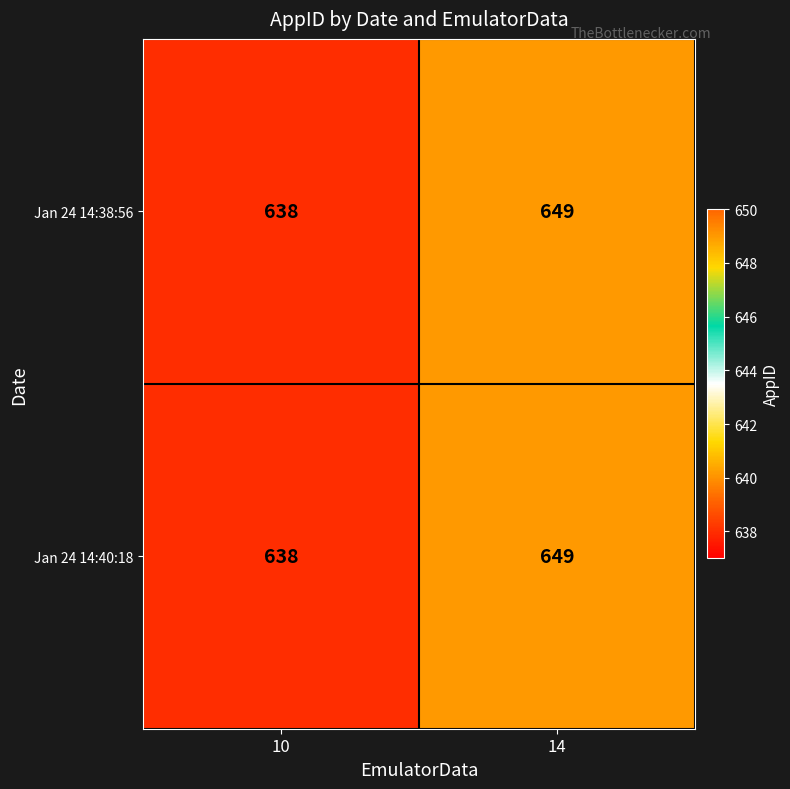

What is the total value across all series at 10?

1276